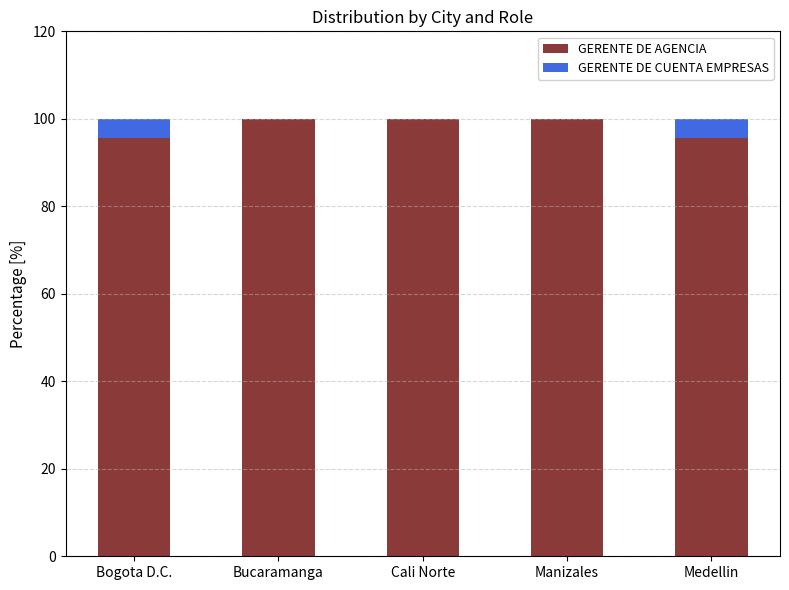

How many categories are shown in the chart?

5